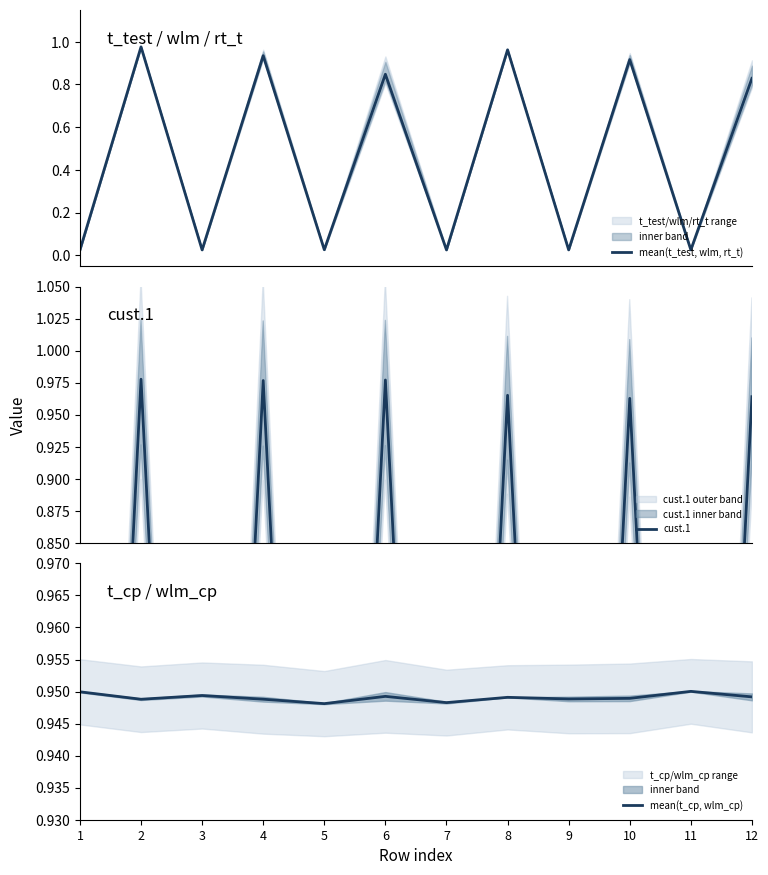

Between 7 and 10, which series saw the biggest shift?

cust.1